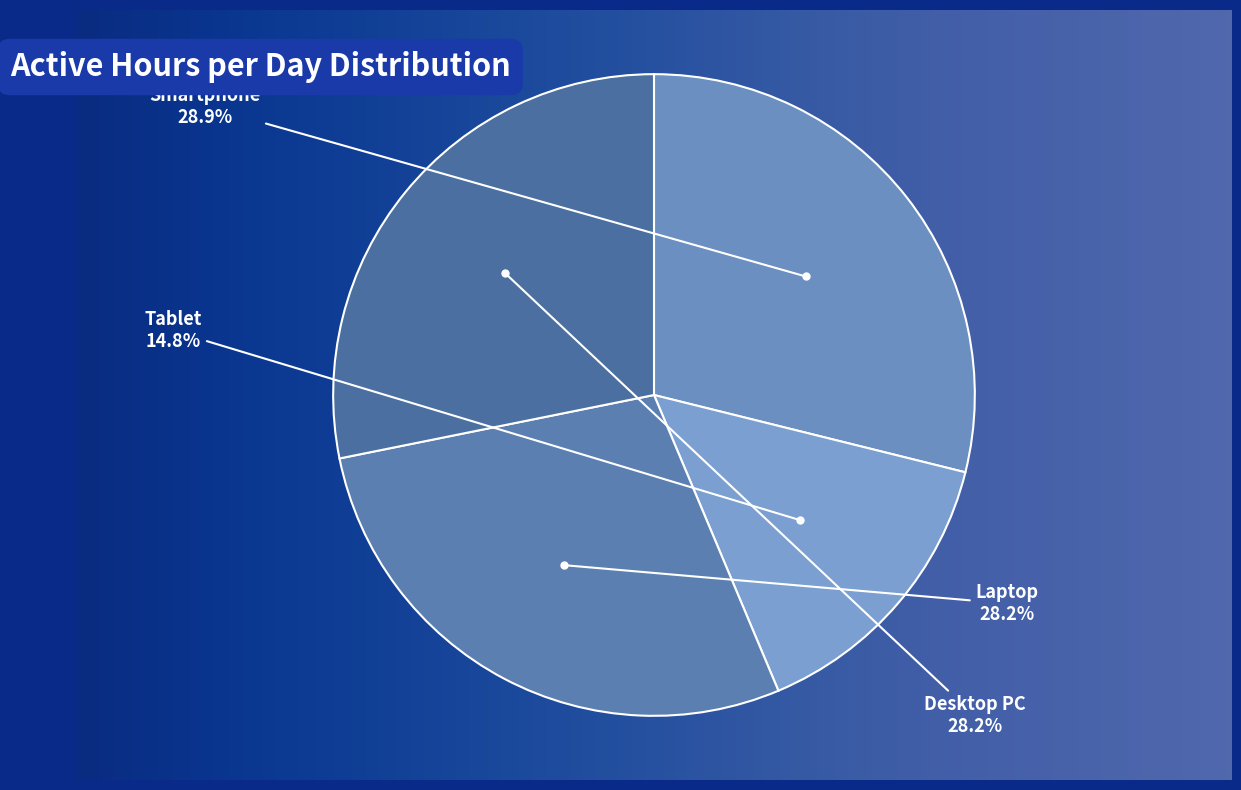

Approximately how many times larger is the value at Tablet compared to Desktop PC?

0.5